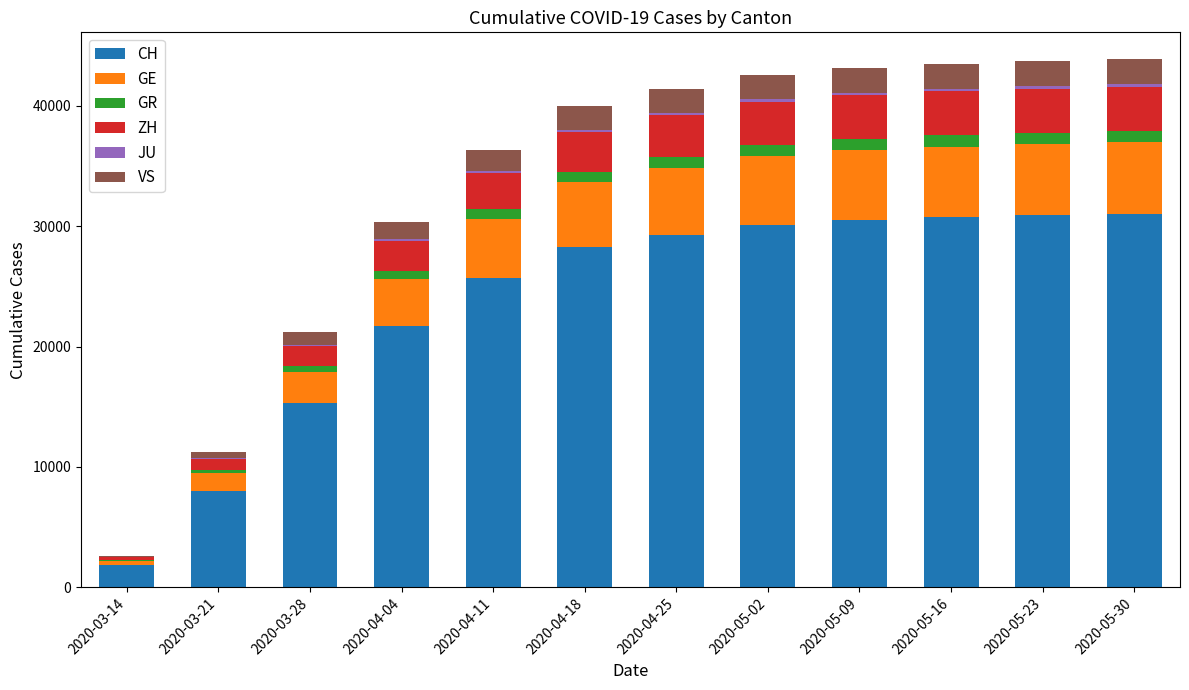

What is the maximum value for CH?

31021